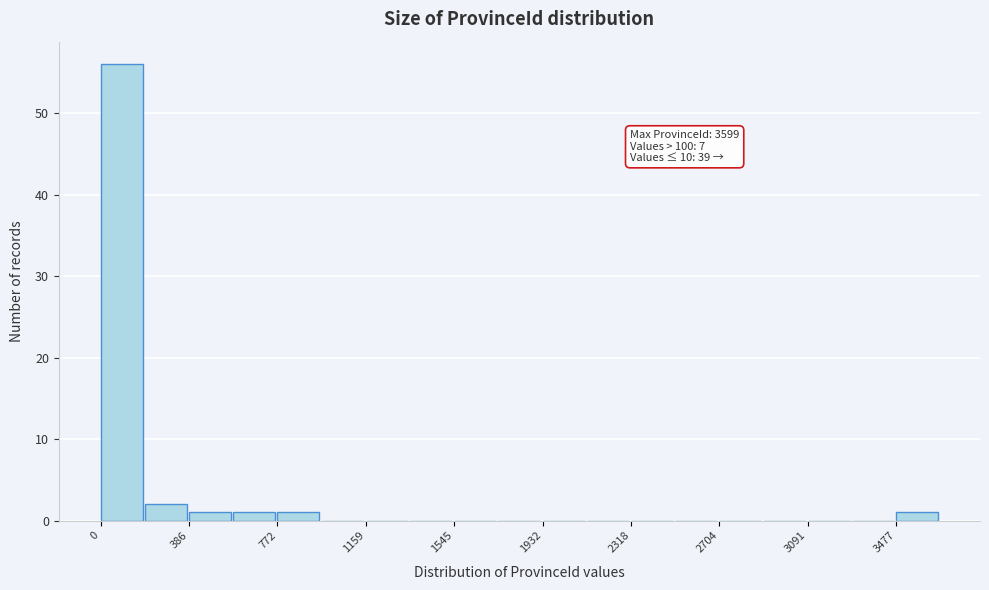

Around what value on the x-axis is the tallest bar? Give the approximate position of its centre, as read against the axis.

100